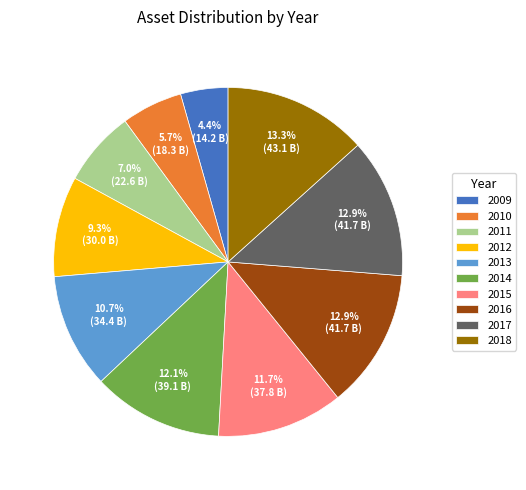

To the nearest percent, what is the difference between the largest and smallest slice percentages?

9%